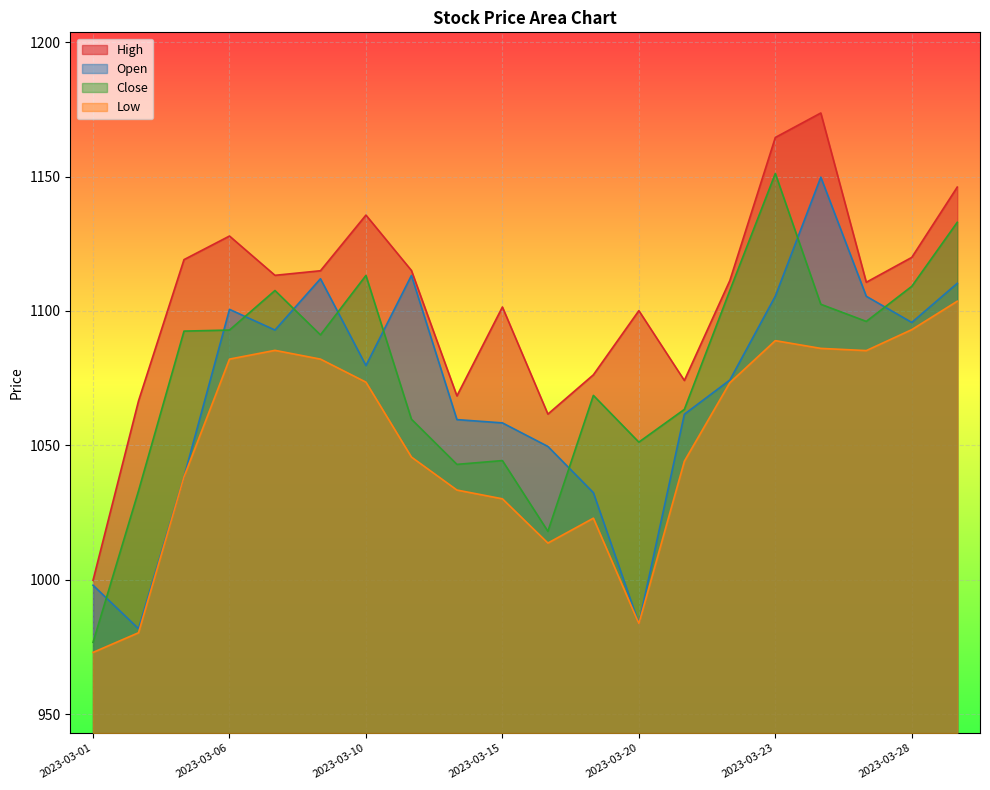

Where does the Close series first go above 1092?

2023-03-03